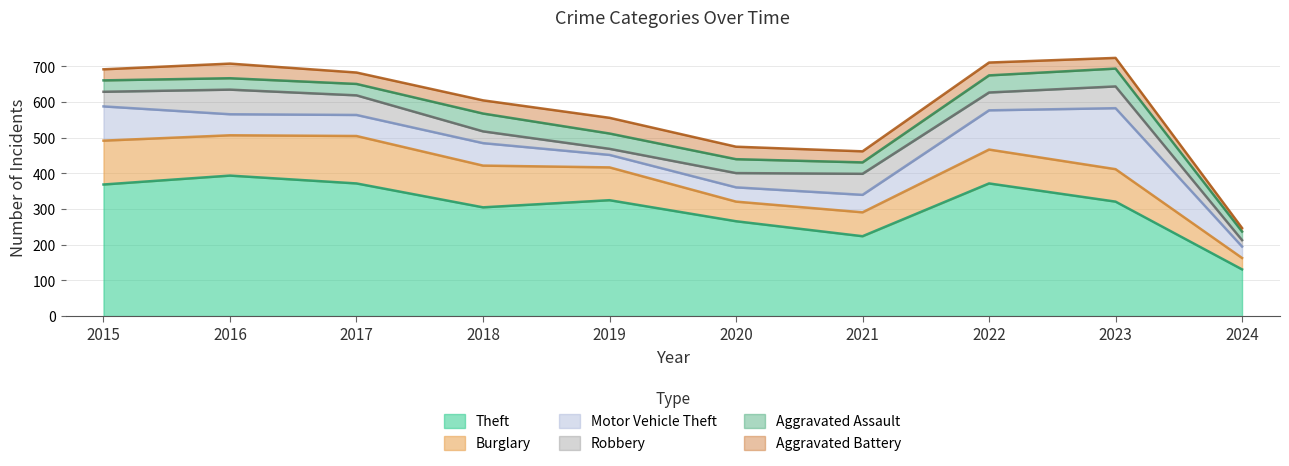

What is the spread (max minus min) of values at 2017?

340